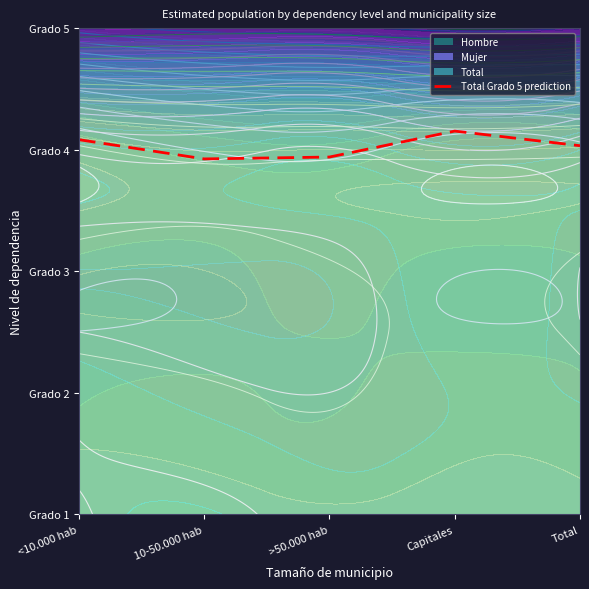

How many interior local peaks (higher than both neighbors) does the data have?

1